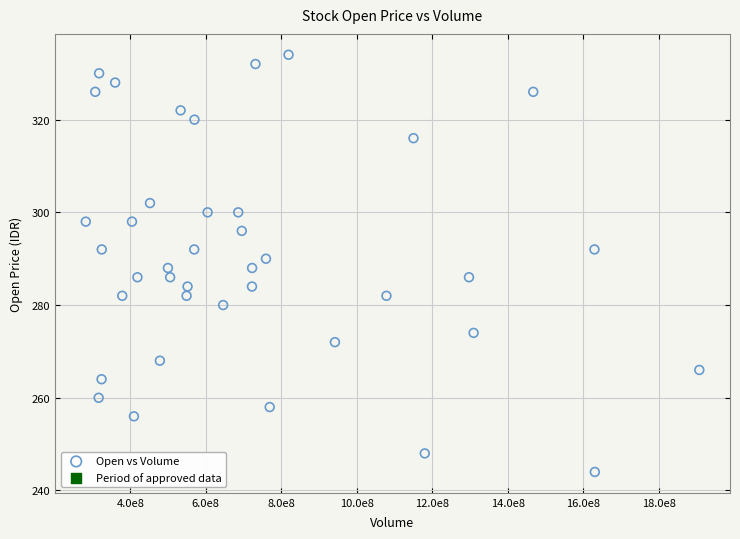

What is the range of X values (max minus min)?

1625970700